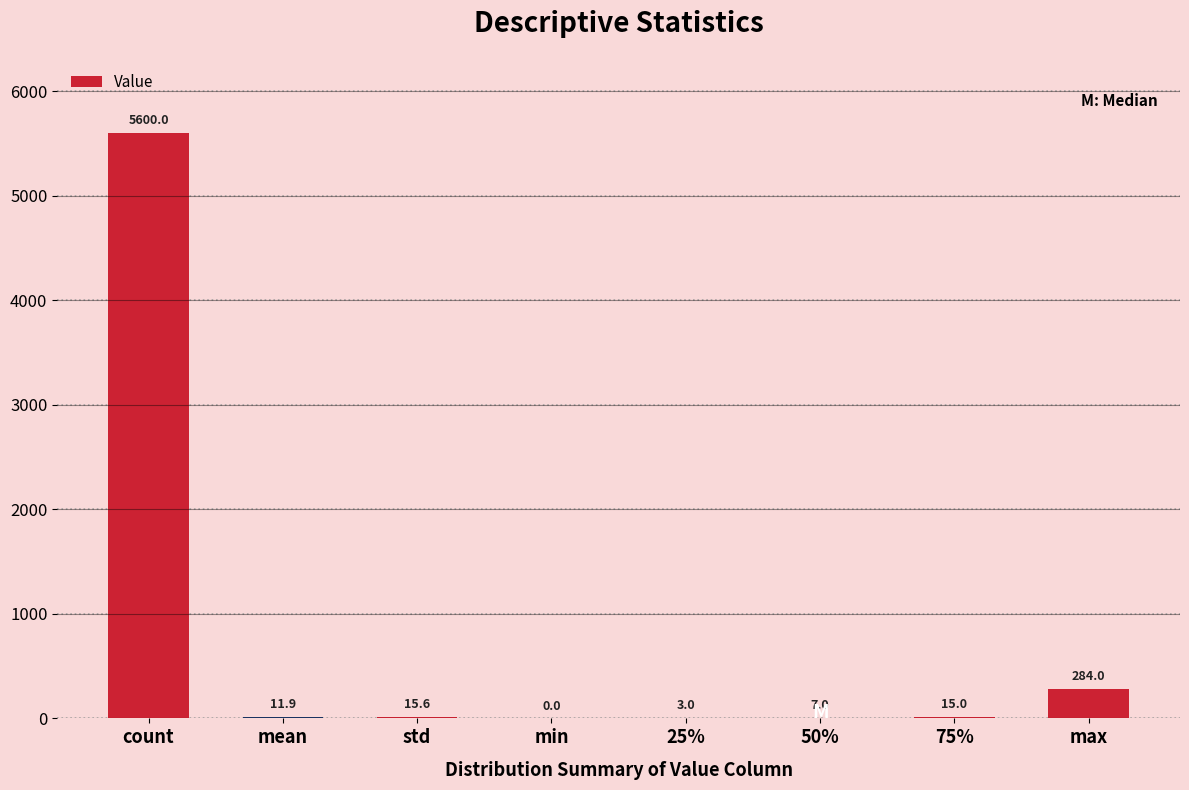

Which has a higher value, 50% or 25%?

50%